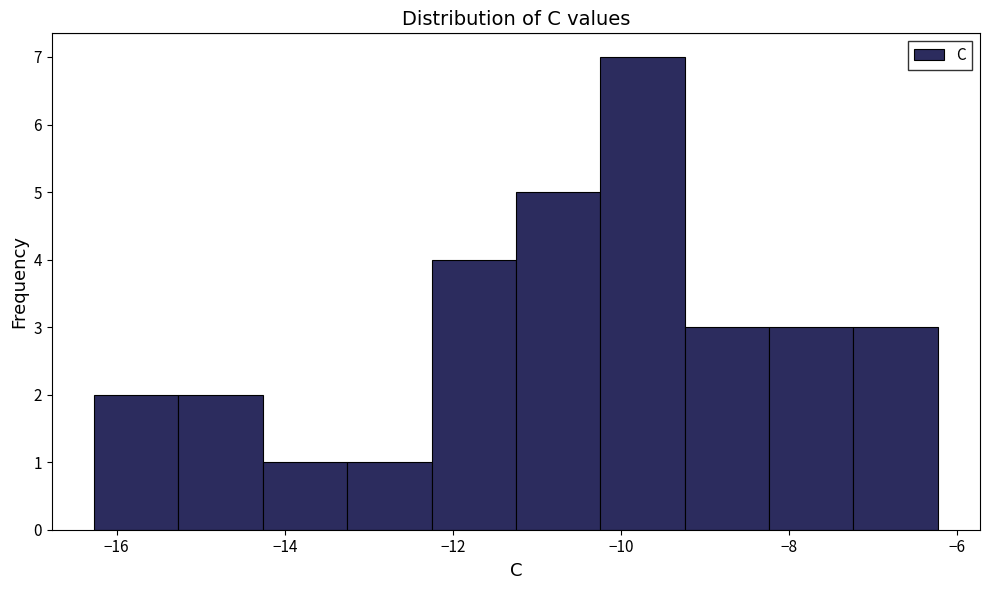

Reading left to right, transcribe this chart: for each bar, give the range it covers on the x-axis and its height. Neither the bar edges nor the heights are printed on the chart, so give them approximately, as read against the axes.

-16.2 to -15.2: 2
-15.2 to -14.2: 2
-14.2 to -13.2: 1
-13.2 to -12.2: 1
-12.2 to -11.2: 4
-11.2 to -10.2: 5
-10.2 to -9.2: 7
-9.2 to -8.2: 3
-8.2 to -7.2: 3
-7.2 to -6.2: 3